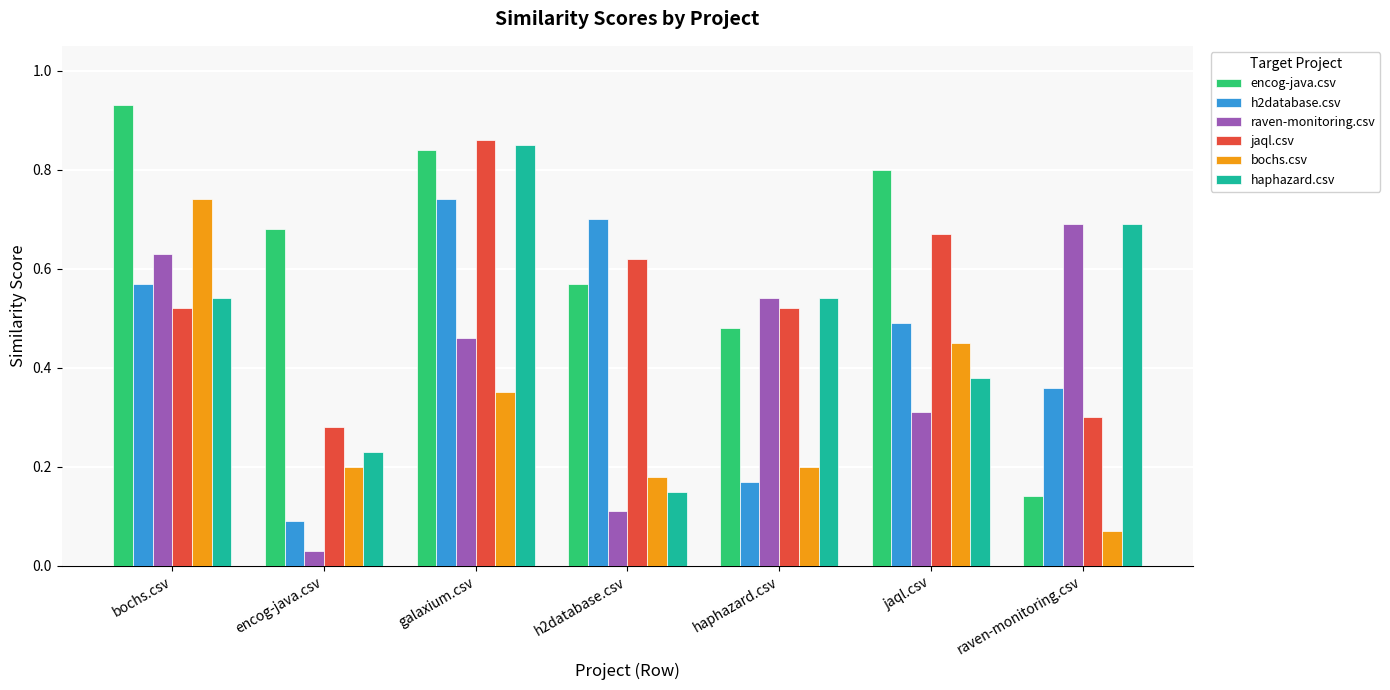

Which category has the highest value in the encog-java.csv series?

bochs.csv